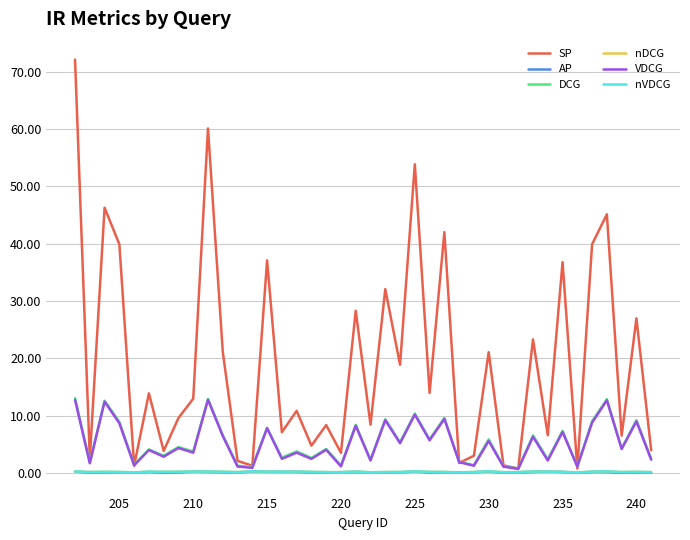

How many lines are shown in the chart?

6